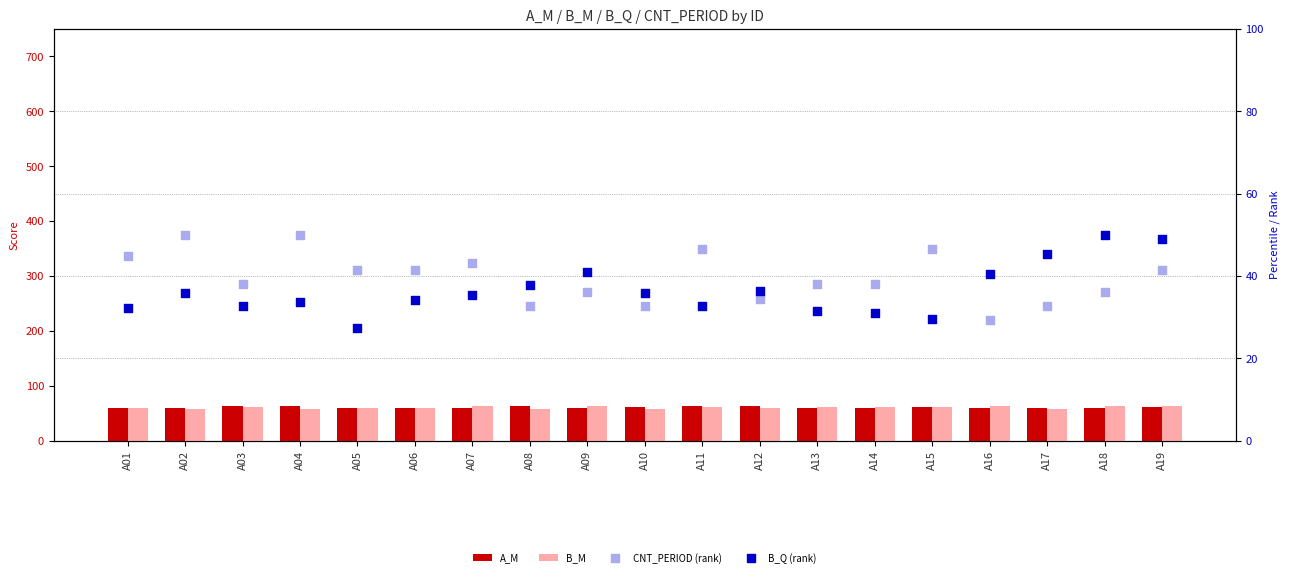

Which series reaches the minimum Y coordinate?

B_Q (rank)